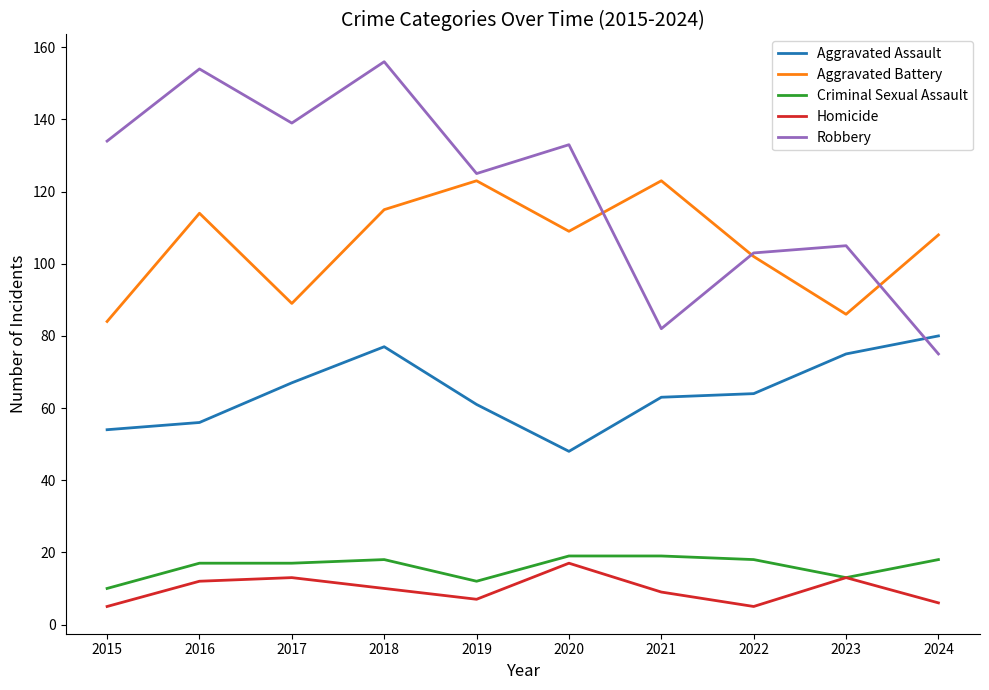

At which category is the sum across all series the highest?

2018